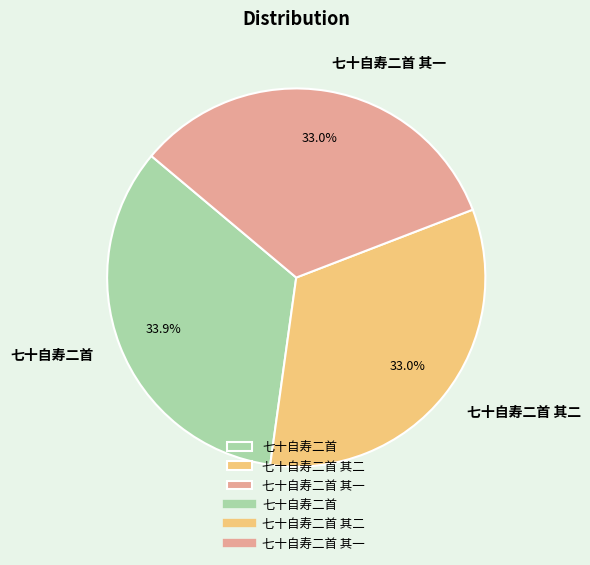

How many segments does this pie chart have?

3